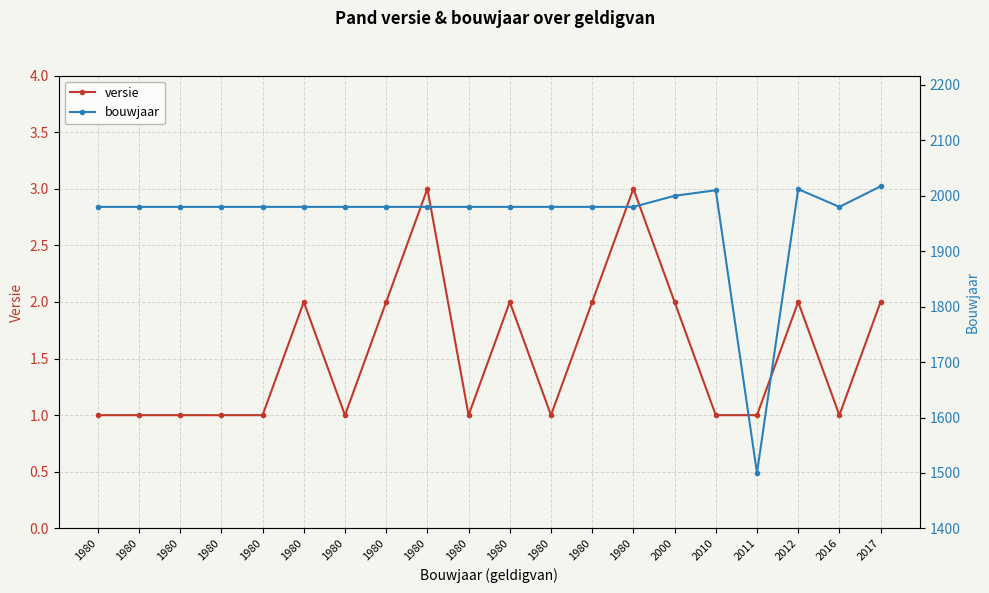

Between 1980 and 1980, which series saw the biggest shift?

versie